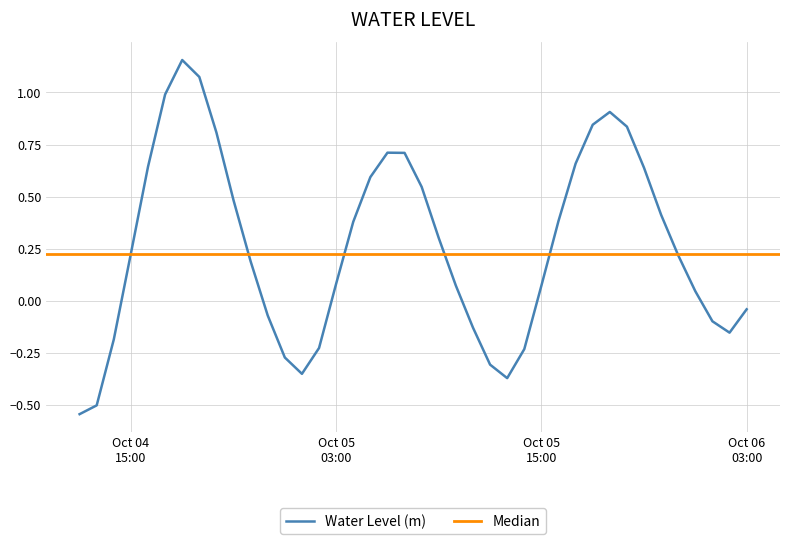

What is the sum of the values at 2023-10-06 03:00:00 and 2023-10-04 23:00:00?

-0.1